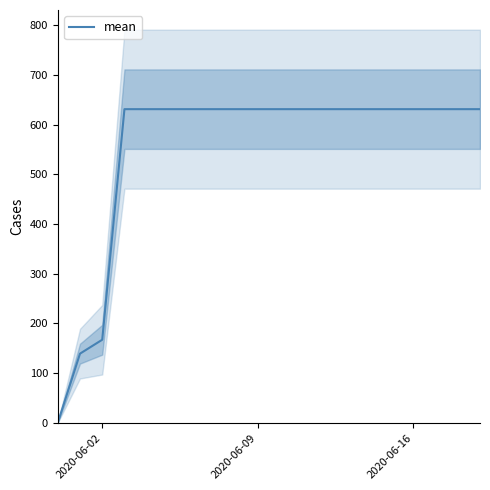

Is this an area chart (filled region under the line)?

No